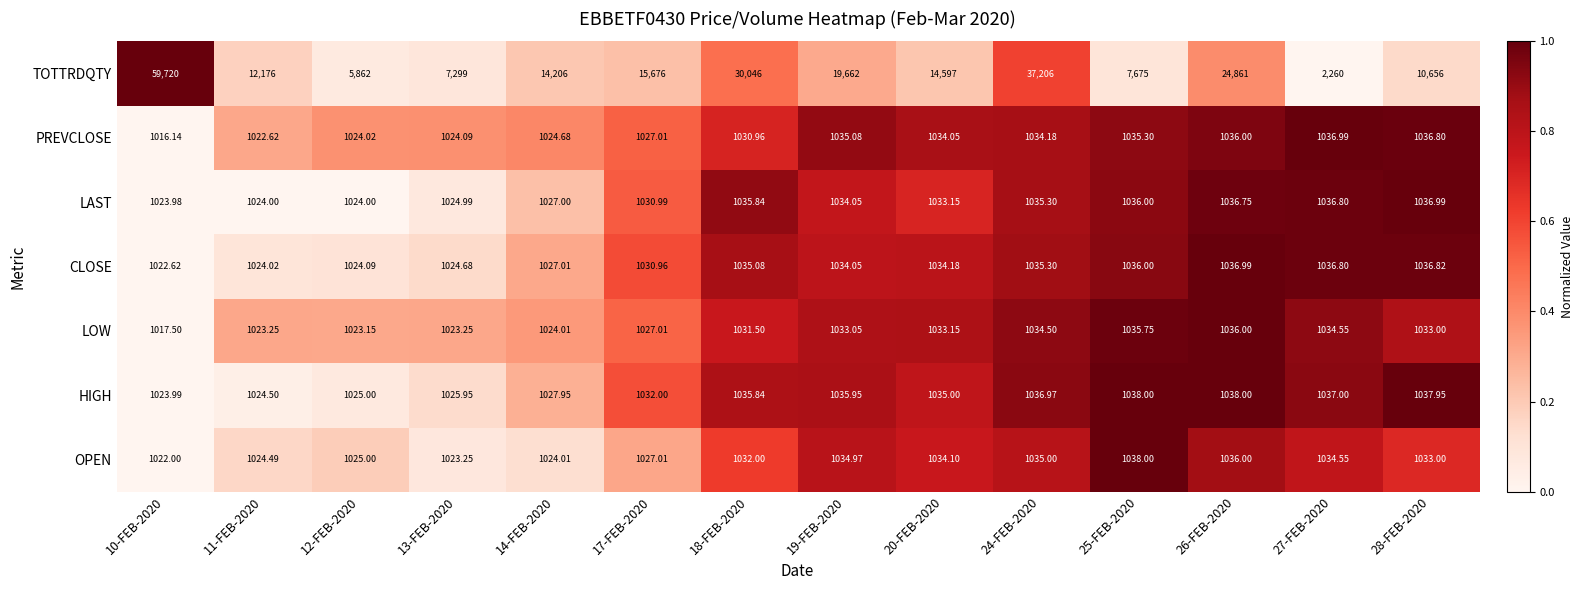

Between 12-FEB-2020 and 19-FEB-2020, which series saw the biggest shift?

TOTTRDQTY